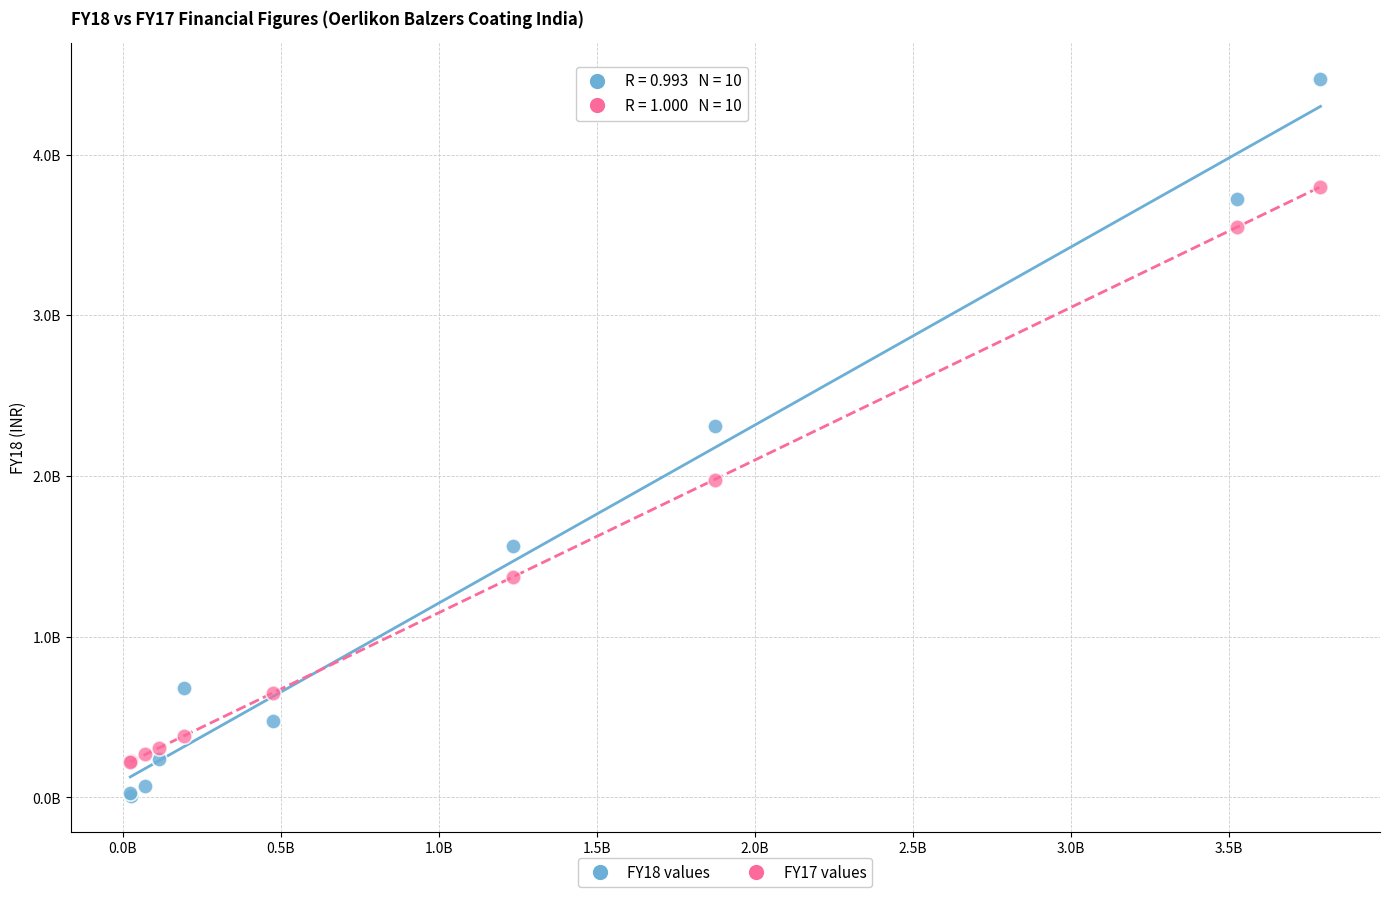

Which series has the largest Y range (max minus min)?

FY18 values